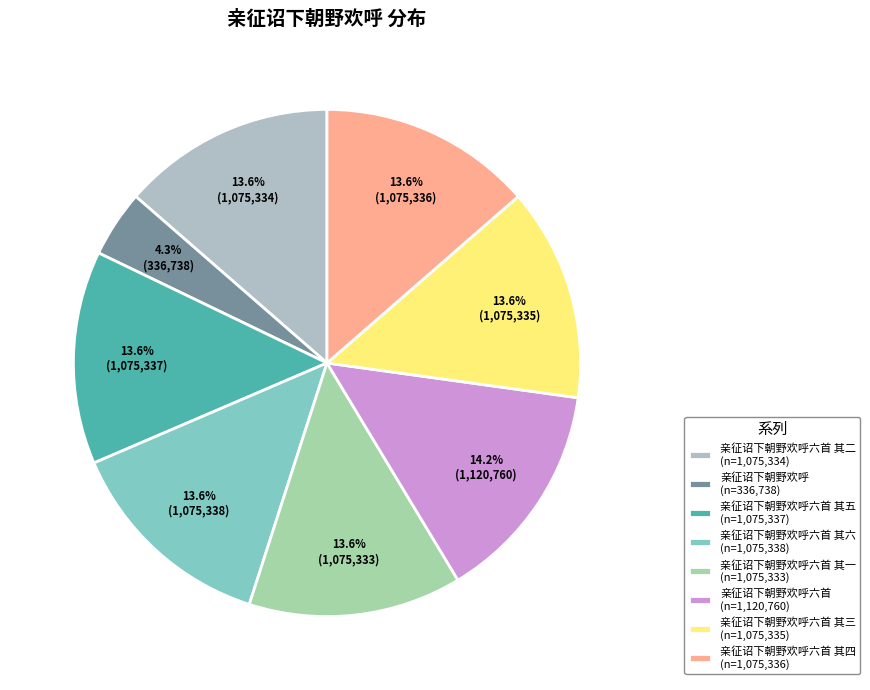

How many slices are in this pie chart?

8